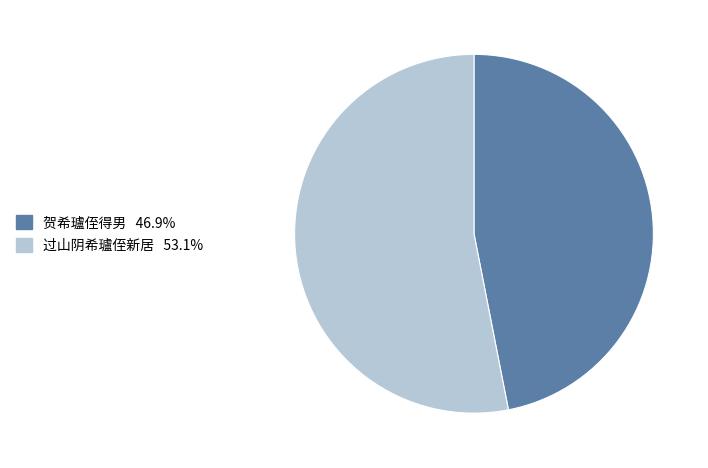

Rank the categories by value from highest to lowest.

过山阴希瓐侄新居, 贺希瓐侄得男